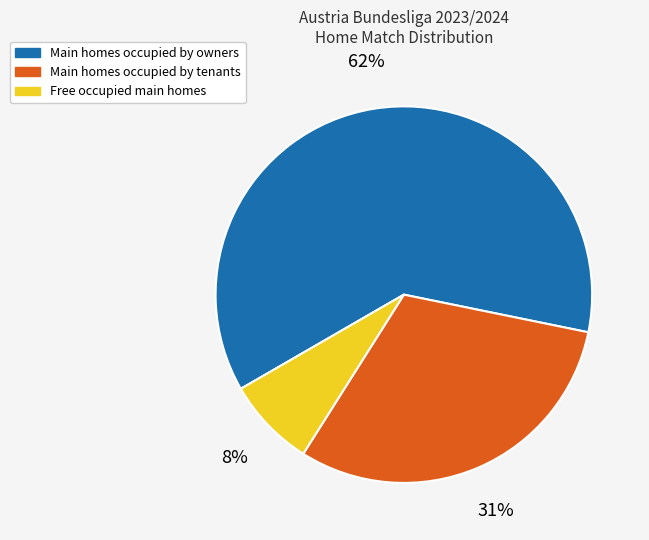

To the nearest percent, what is the average slice percentage?

33%